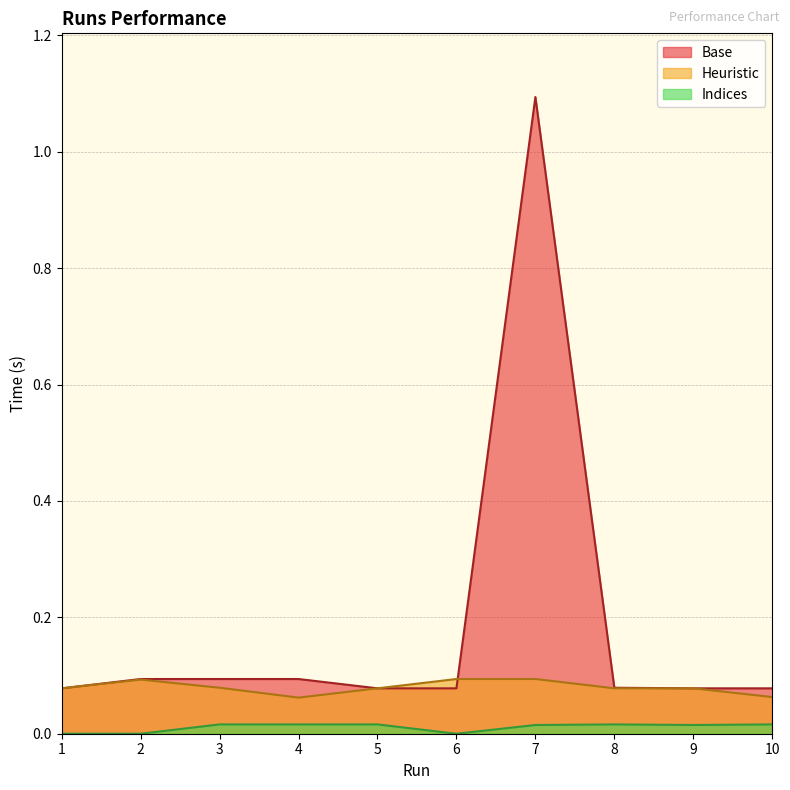

How many lines are shown in the chart?

3